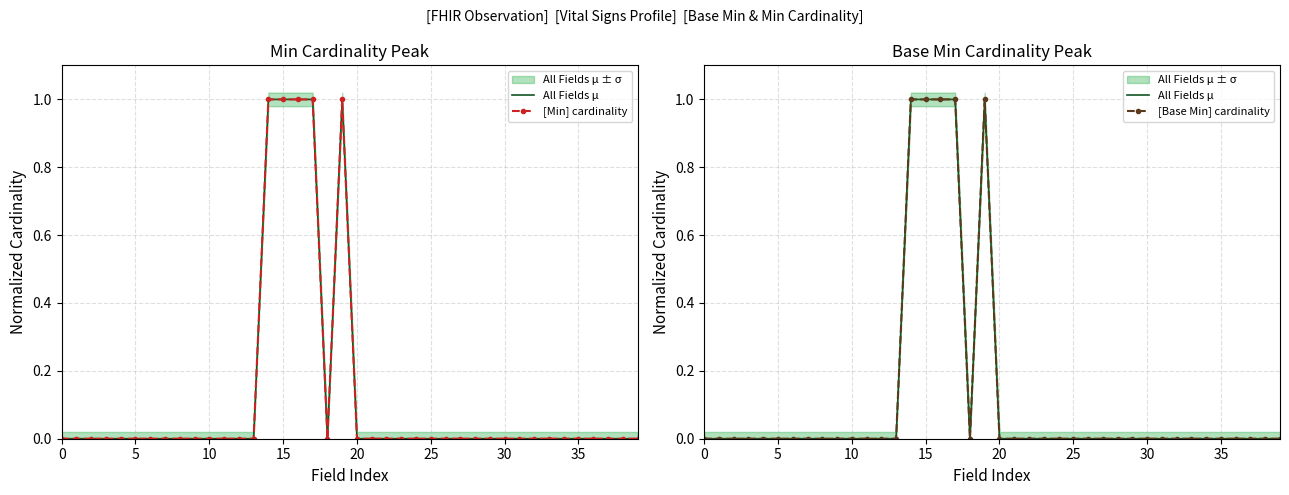

True or false: All Fields μ and [Base Min] cardinality intersect in this chart.

False